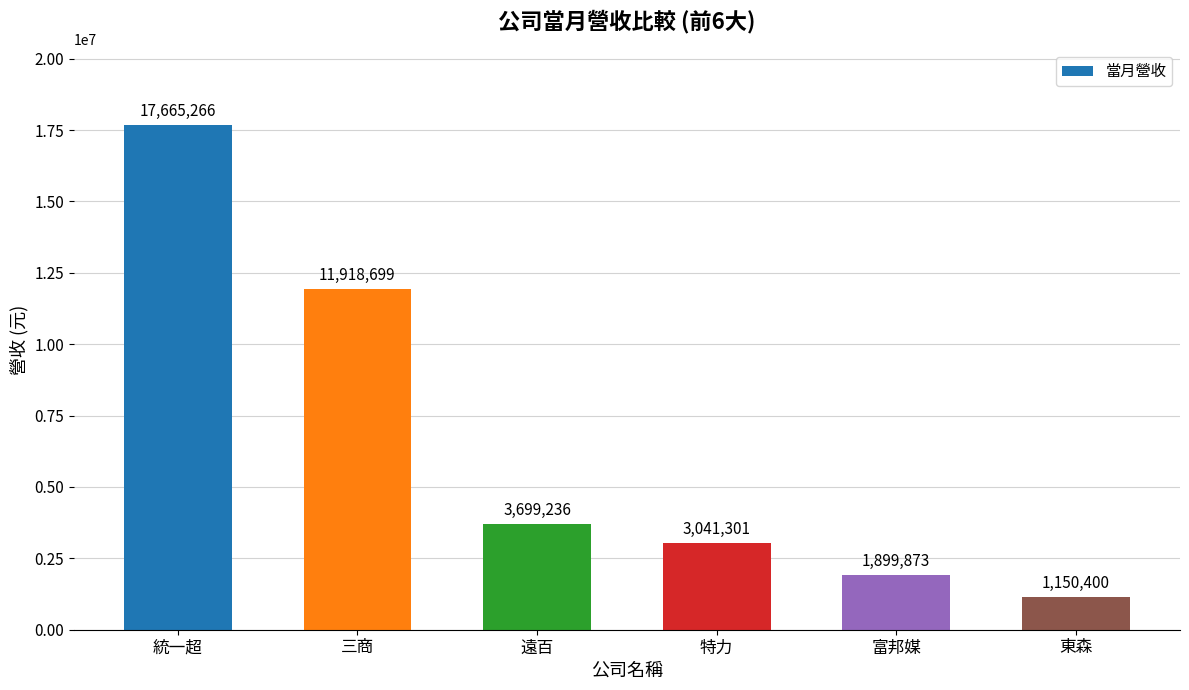

How many values are below 3699236?

3